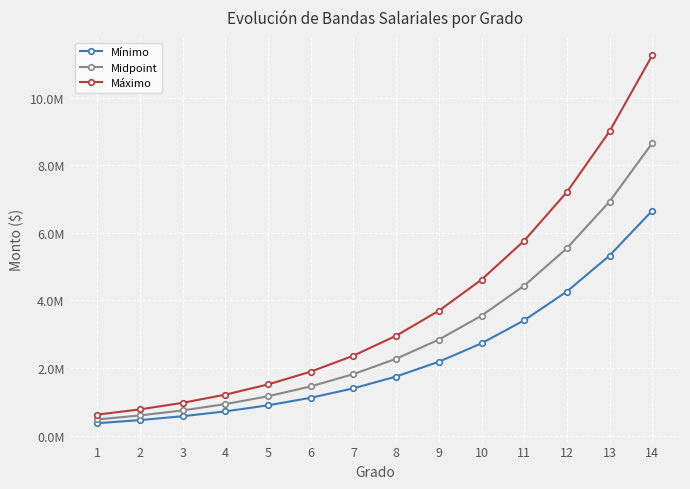

What is the sum of the Máximo values at 12 and 10?

11819002.2